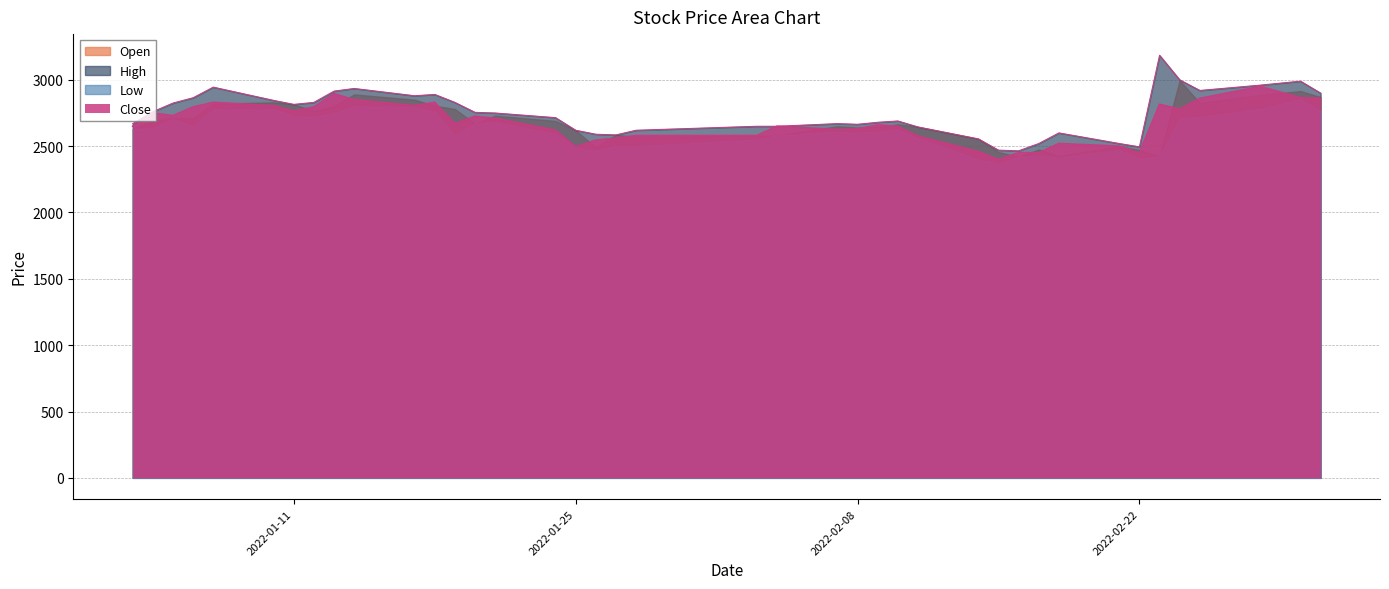

What is the spread (max minus min) of values at 2022-01-06?

70